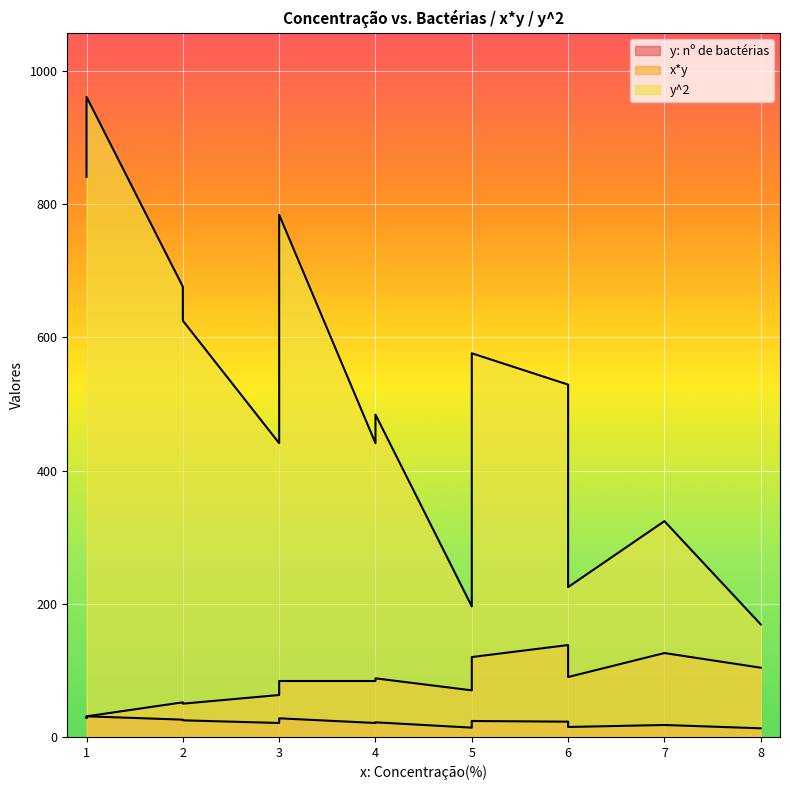

How many lines are shown in the chart?

3